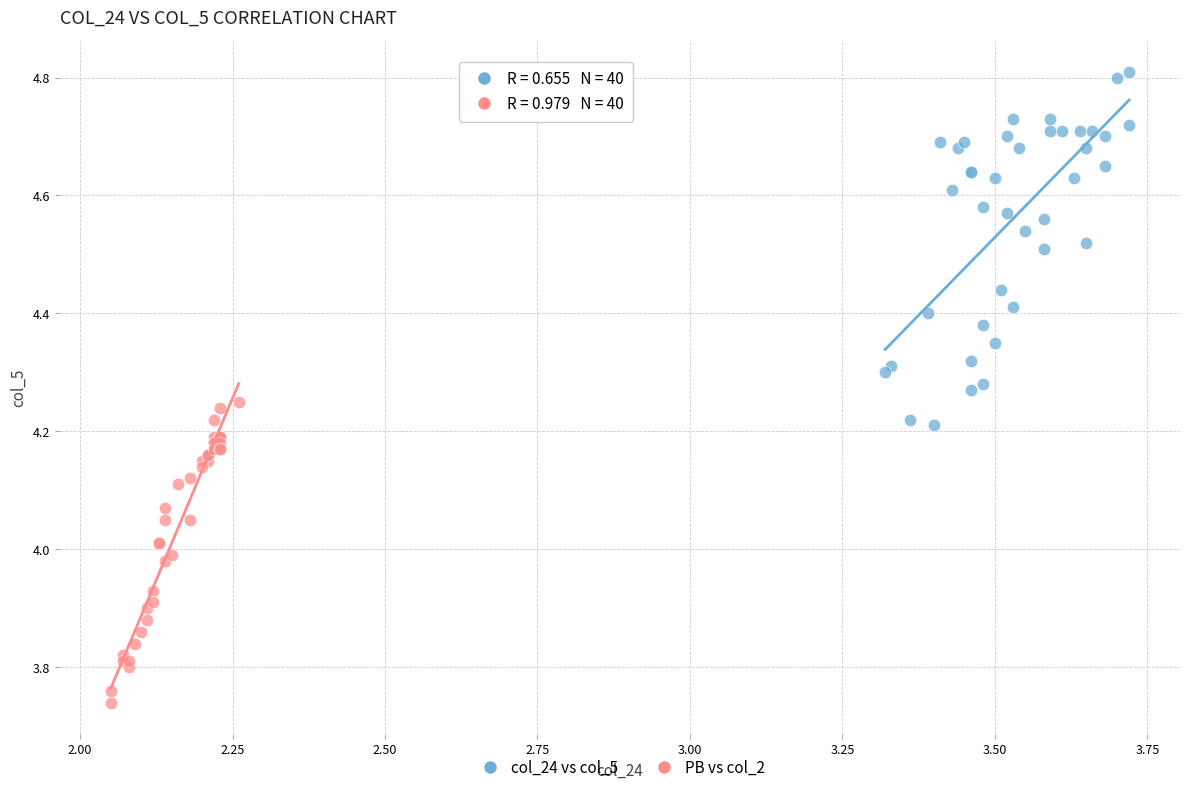

Which series reaches the minimum Y coordinate?

PB vs col_2